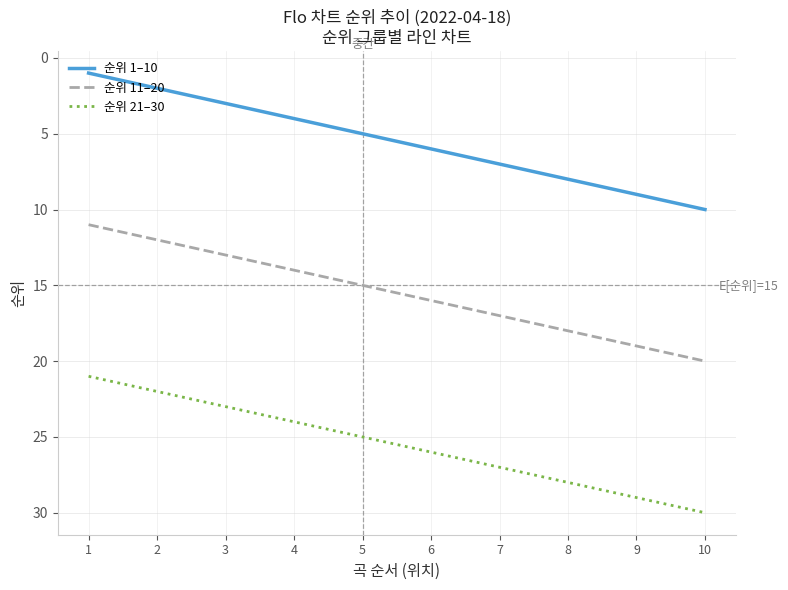

Where is 순위 21–30 nearest to the value 25?

5